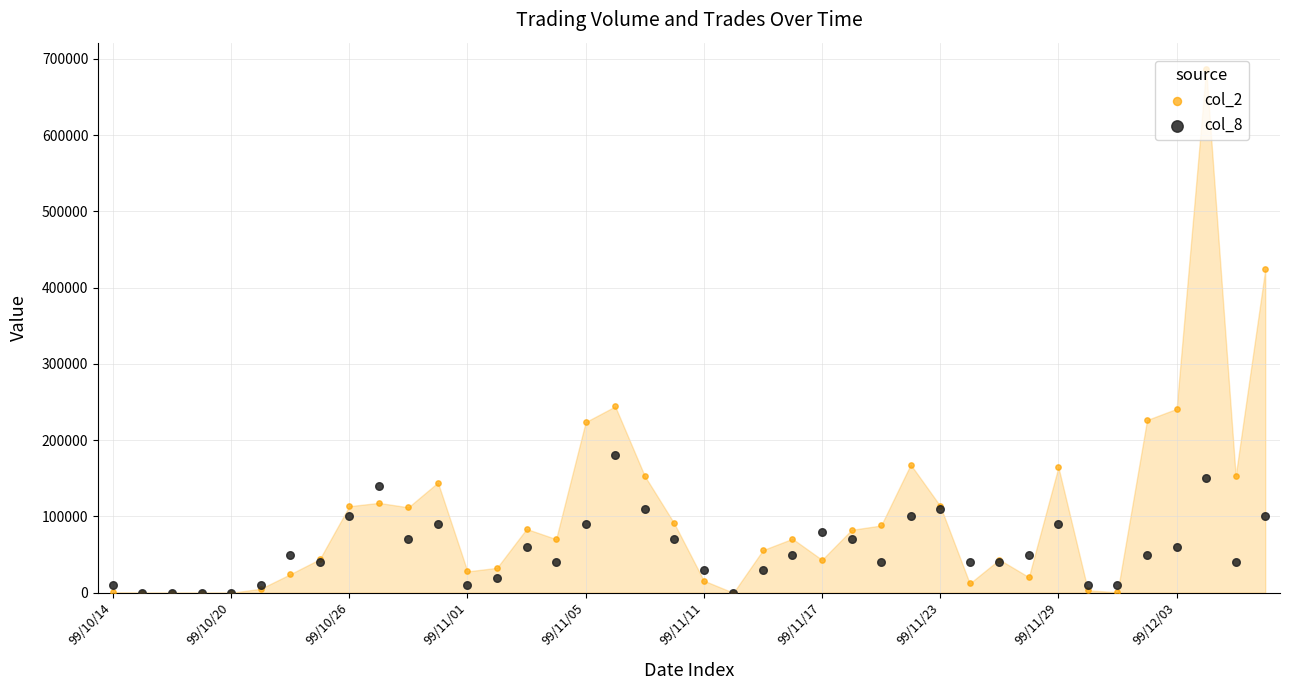

Which series has the largest Y range (max minus min)?

col_2